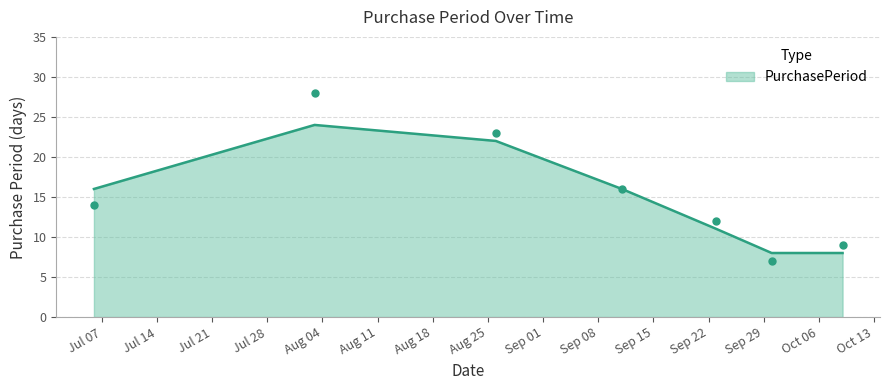

Which has a higher value, 2015-09-30 or 2015-09-23?

2015-09-23